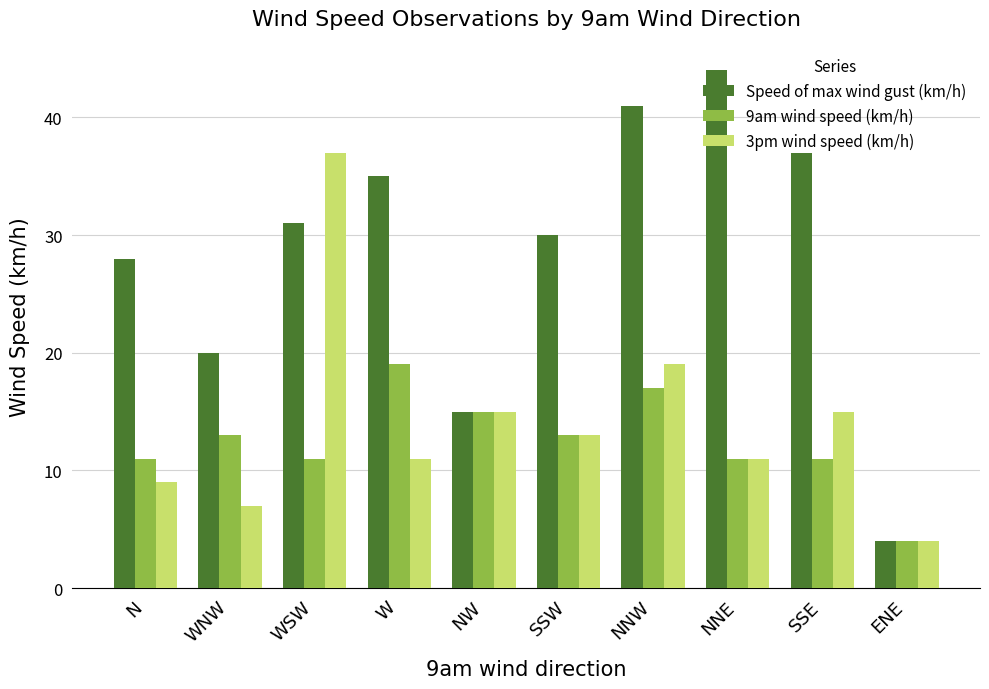

The Speed of max wind gust (km/h) series shows 60 at W. True or false?

False